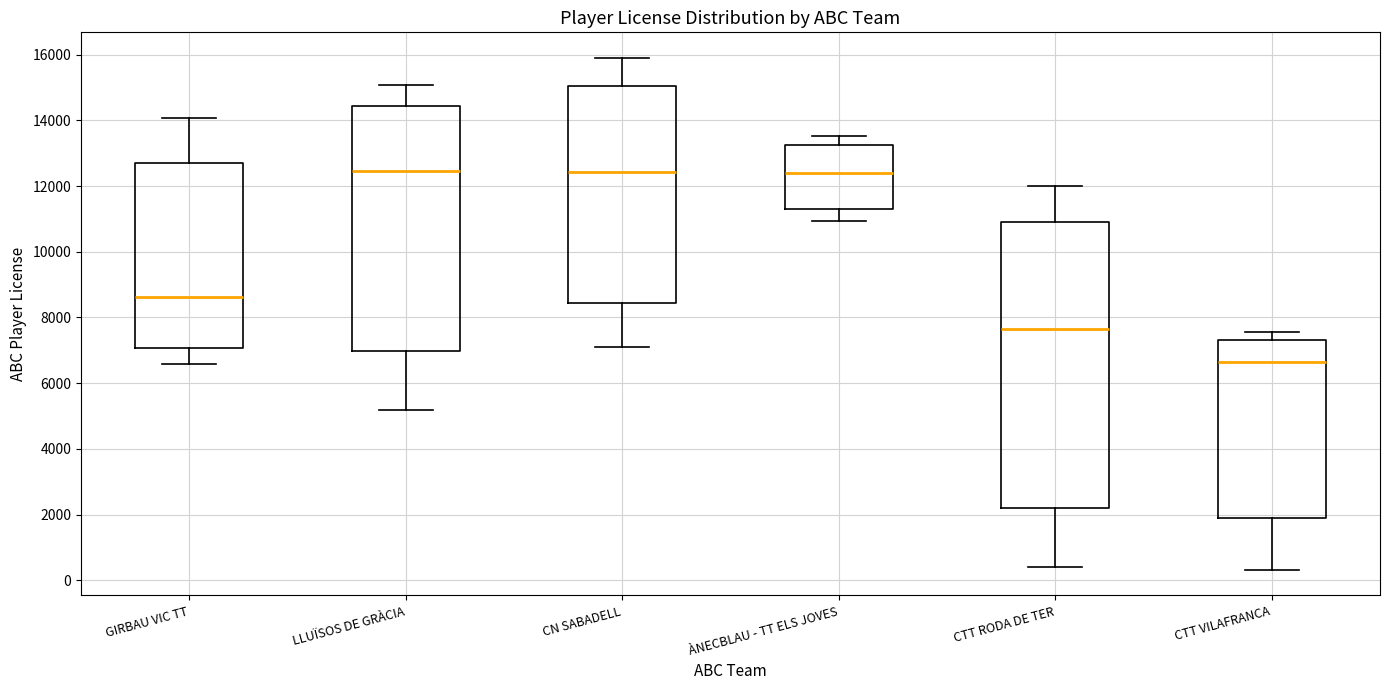

Where does the median line of the box for ÀNECBLAU - TT ELS JOVES sit on the y-axis? The values are not printed on the chart, so give them approximately, as read against the axis.

12400